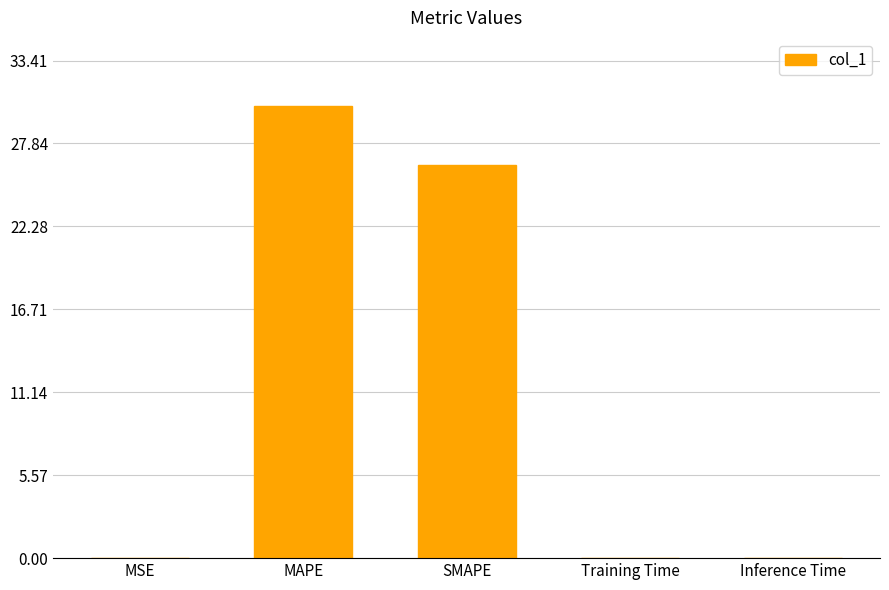

What is the greatest value displayed?

30.4